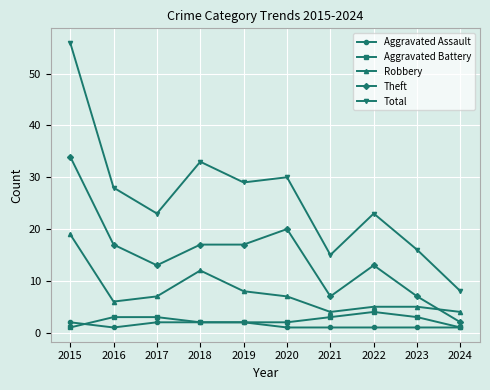

What is the spread (max minus min) of values at 2024?

7